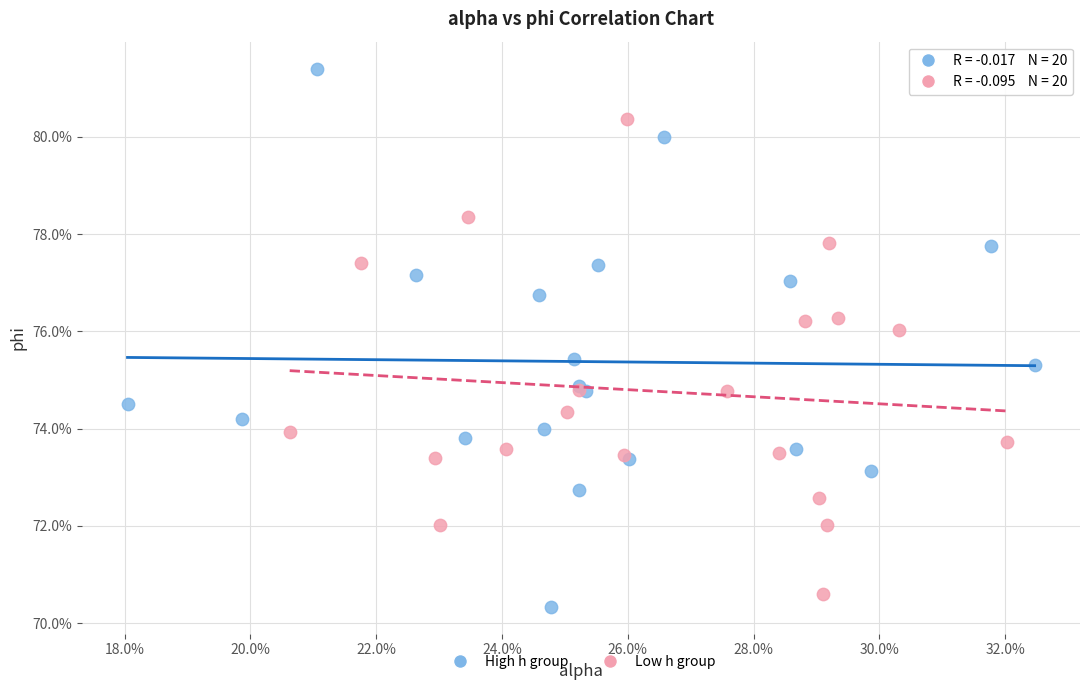

What are all the series names shown in the legend?

High h group, Low h group